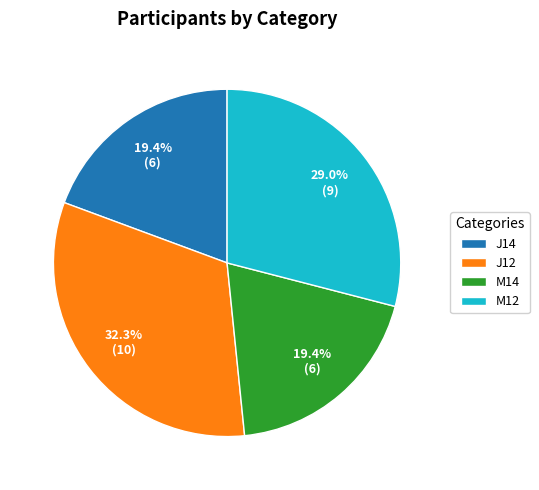

How many segments does this pie chart have?

4